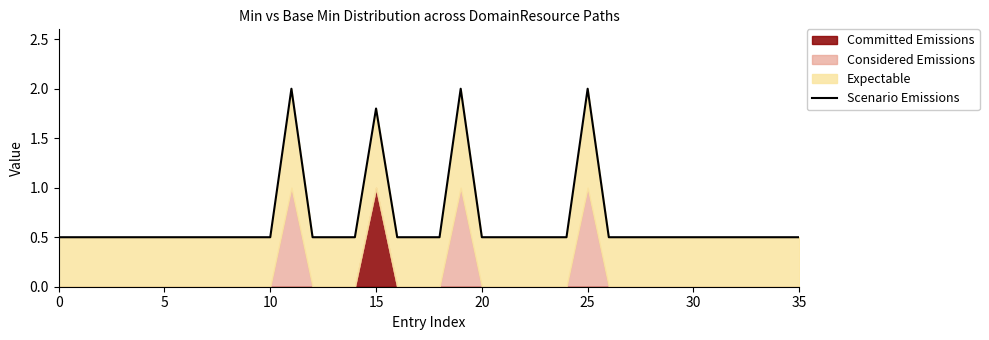

True or false: the data shows 0.5 at 0.

True